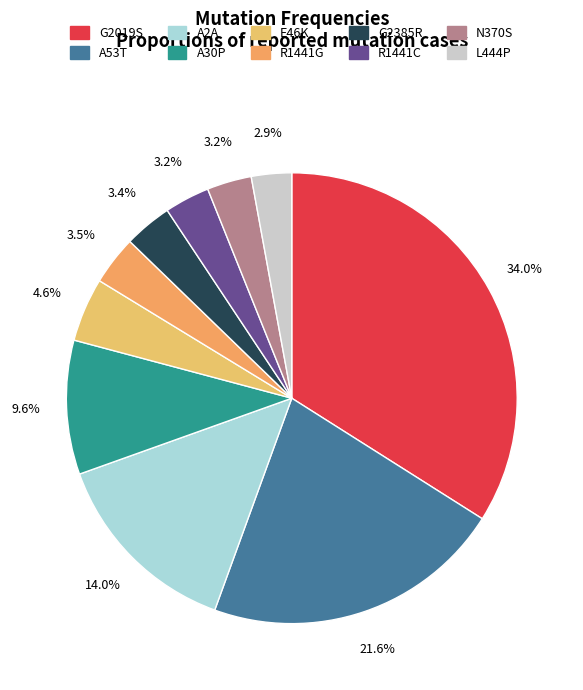

What is the total percentage of G2019S and A53T?

55.6%